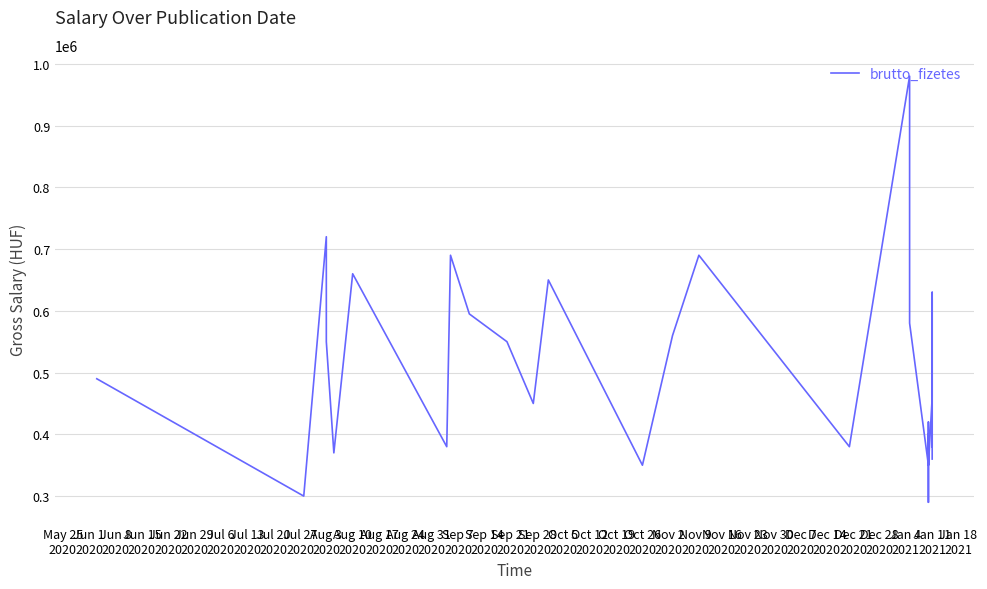

How many data points are less than 490000?

14